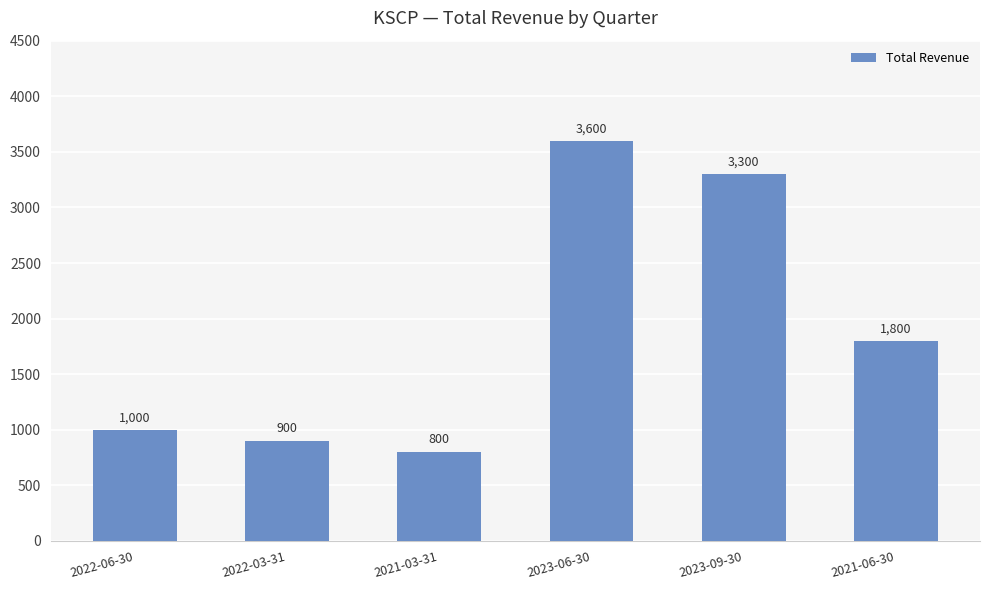

The value at 2023-06-30 is 1897. True or false?

False